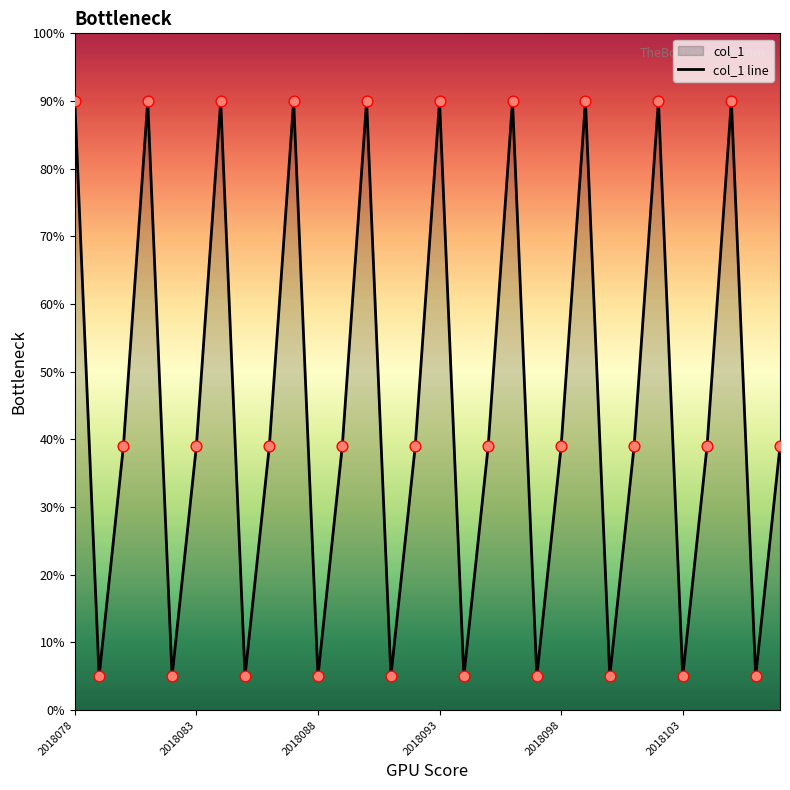

What is the smallest value displayed?

5